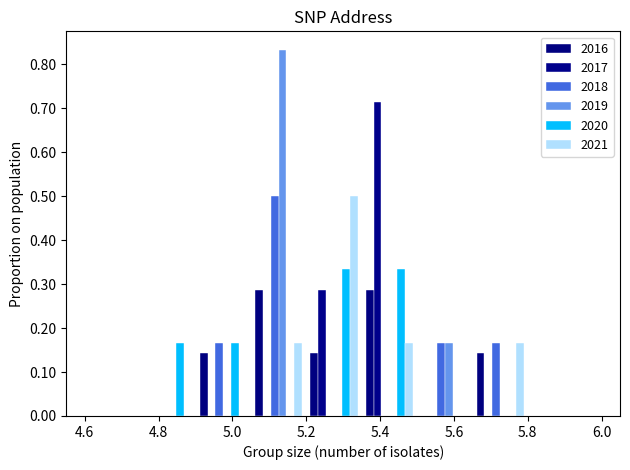

Reading left to right, transcribe this chart: for each range on the x-axis, give the height of each series' bar. Neither the bar edges nor the heights are printed on the chart, so give them approximately, as read against the axes.

4.60 to 4.75: 2016=0	2017=0	2018=0	2019=0	2020=0	2021=0
4.75 to 4.90: 2016=0	2017=0	2018=0	2019=0	2020=0.17	2021=0
4.90 to 5.05: 2016=0.14	2017=0	2018=0.17	2019=0	2020=0.17	2021=0
5.05 to 5.20: 2016=0.29	2017=0	2018=0.50	2019=0.83	2020=0	2021=0.17
5.20 to 5.35: 2016=0.14	2017=0.29	2018=0	2019=0	2020=0.33	2021=0.50
5.35 to 5.50: 2016=0.29	2017=0.71	2018=0	2019=0	2020=0.33	2021=0.17
5.50 to 5.65: 2016=0	2017=0	2018=0.17	2019=0.17	2020=0	2021=0
5.65 to 5.80: 2016=0.14	2017=0	2018=0.17	2019=0	2020=0	2021=0.17
5.80 to 5.95: 2016=0	2017=0	2018=0	2019=0	2020=0	2021=0